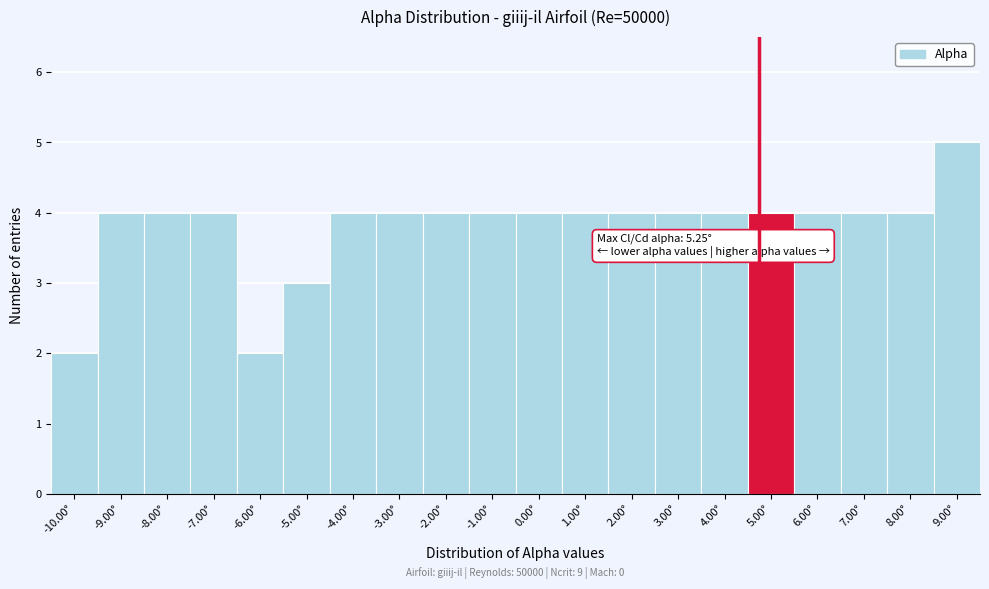

Reading left to right, list all the values displayed in this chart.

2	4	4	4	2	3	4	4	4	4	4	4	4	4	4	4	4	4	4	5